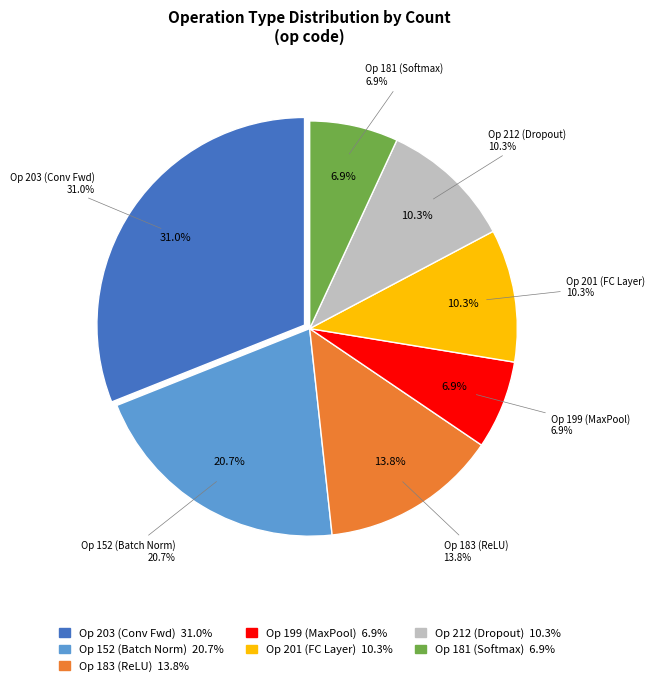

To the nearest percent, what is the combined percentage of 212 and 181?

17%